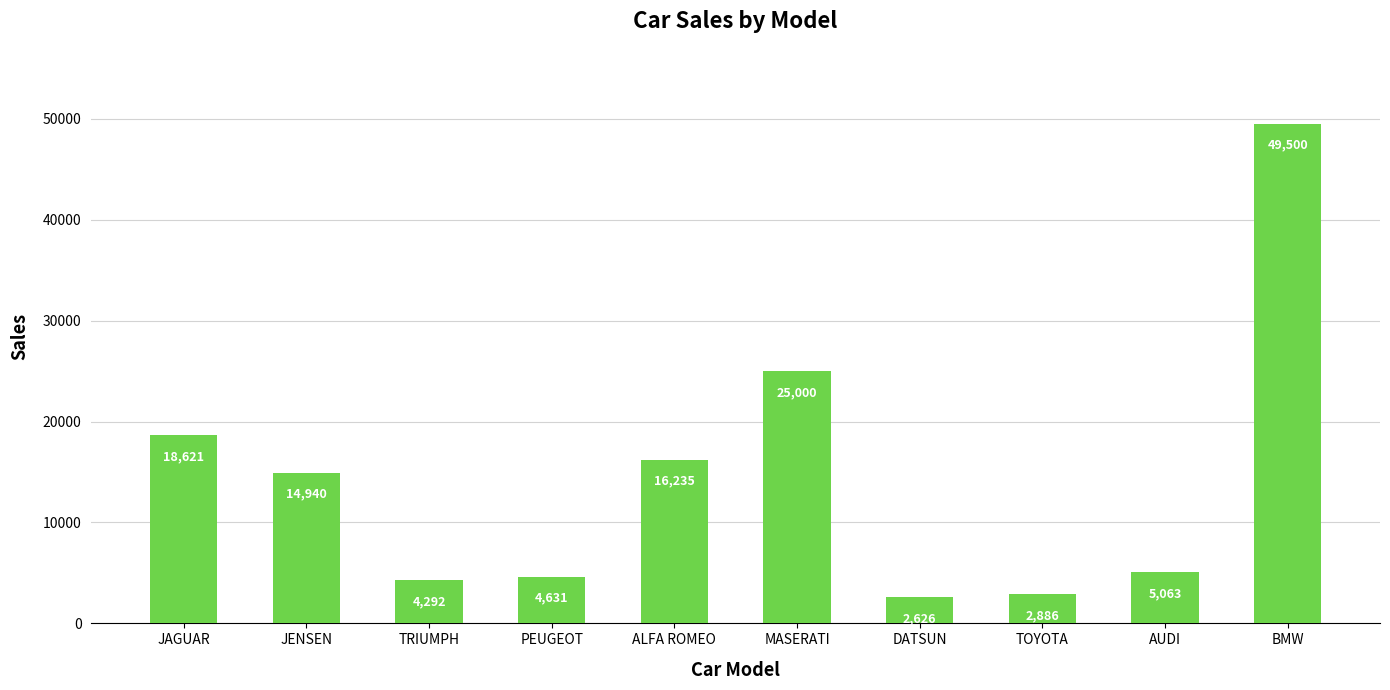

Rank the categories by value from highest to lowest.

BMW, MASERATI, JAGUAR, ALFA ROMEO, JENSEN, AUDI, PEUGEOT, TRIUMPH, TOYOTA, DATSUN